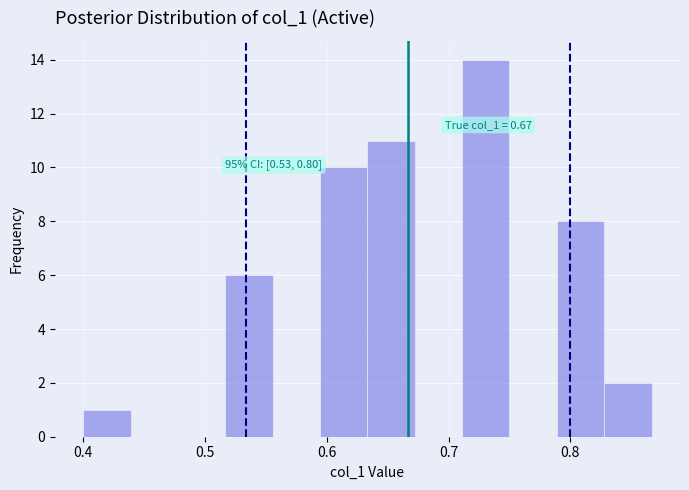

Read against the x-axis, roughly where is the centre of the tallest bar?

0.73